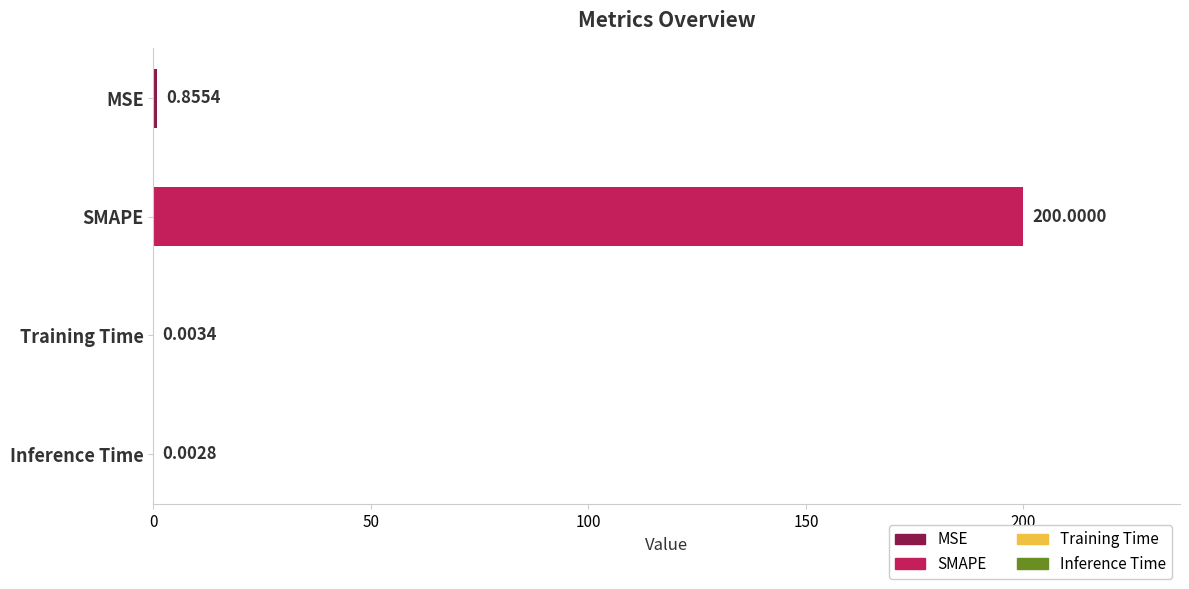

At which category does the chart reach its minimum across all series?

Inference Time